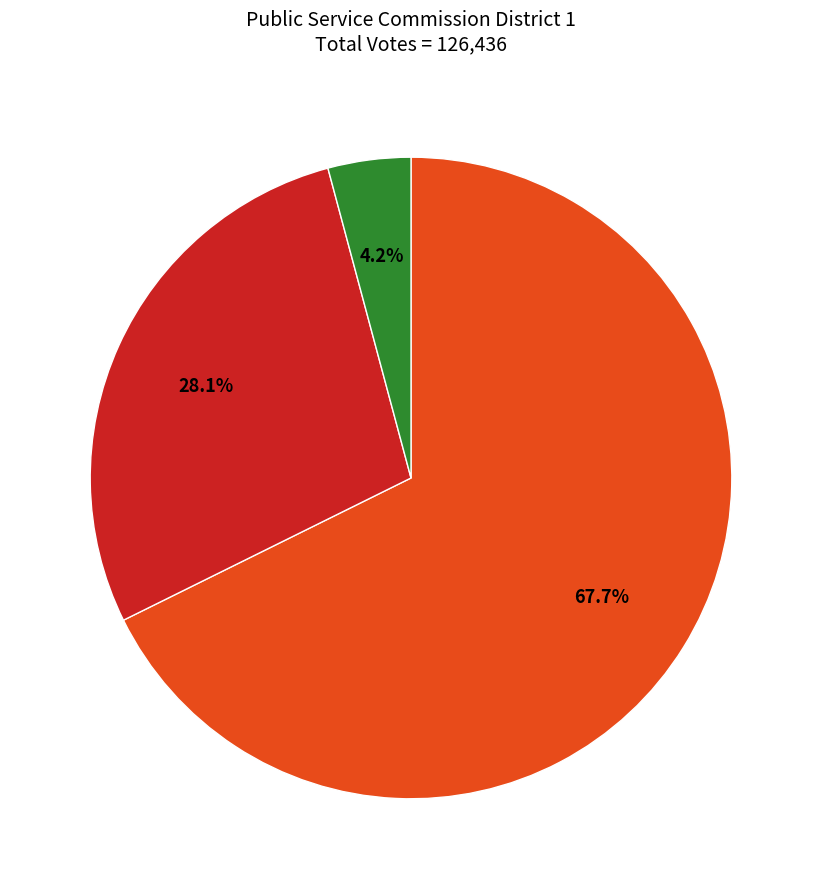

Does any single category account for the majority?

Yes